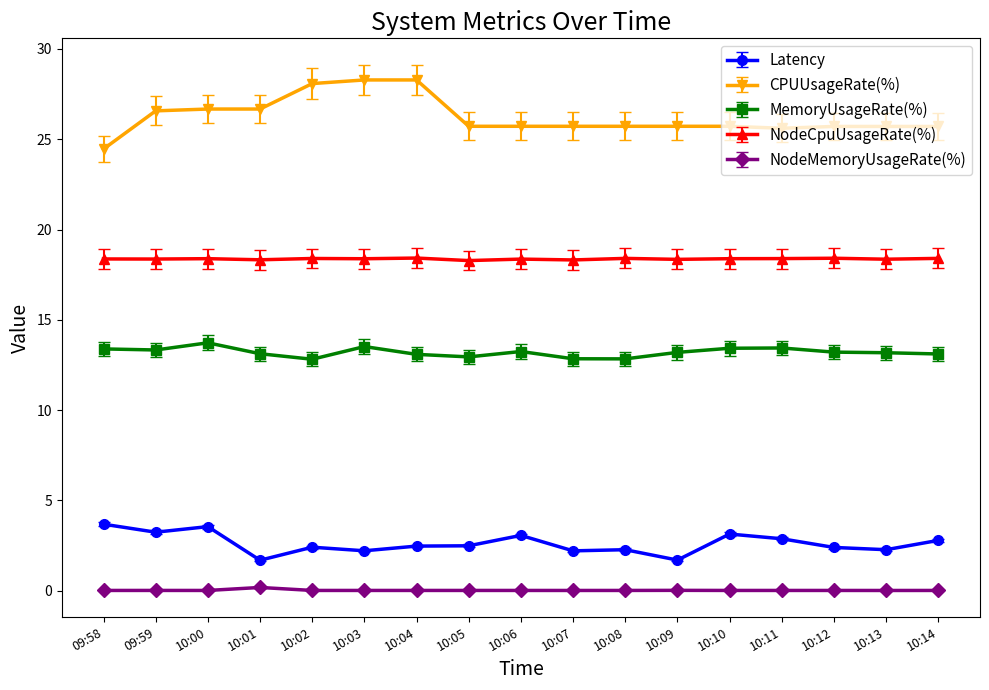

Rank the series by their maximum value, from highest to lowest.

CPUUsageRate(%), NodeCpuUsageRate(%), MemoryUsageRate(%), Latency, NodeMemoryUsageRate(%)